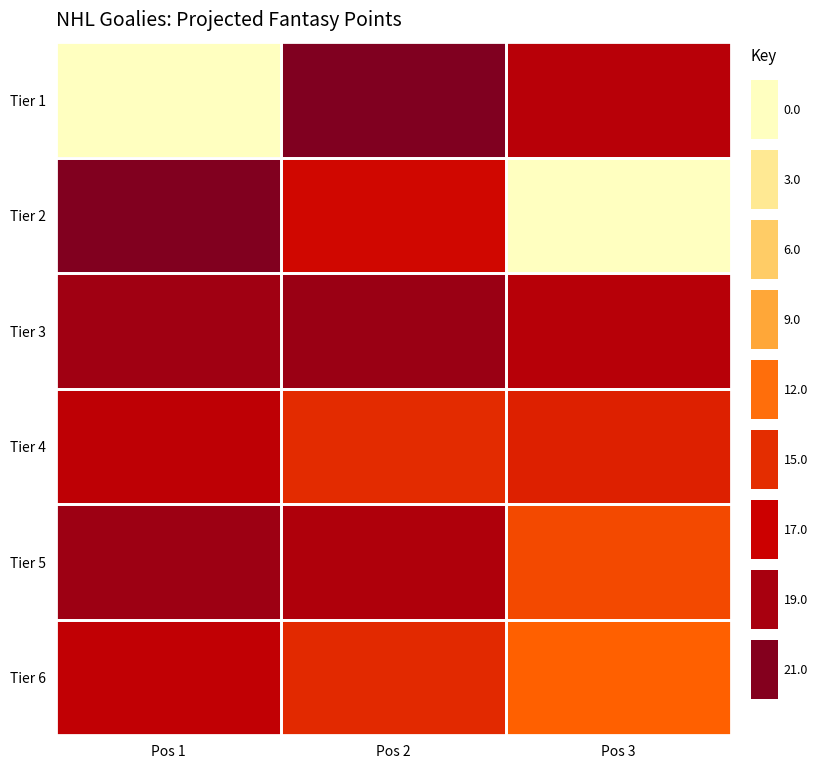

At which category does the chart reach its peak across all series?

Pos 2